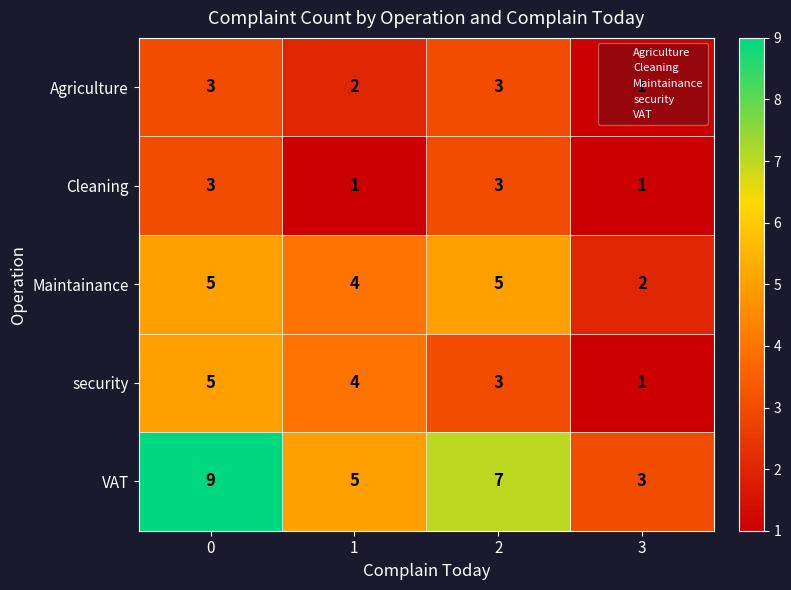

What is the spread (max minus min) of values at 2?

4